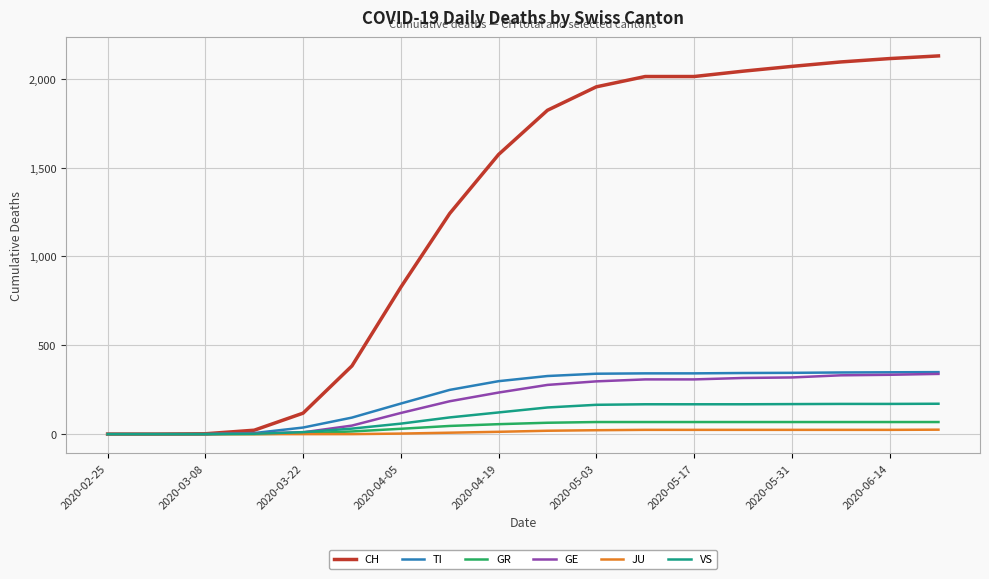

How many categories are shown in the chart?

18